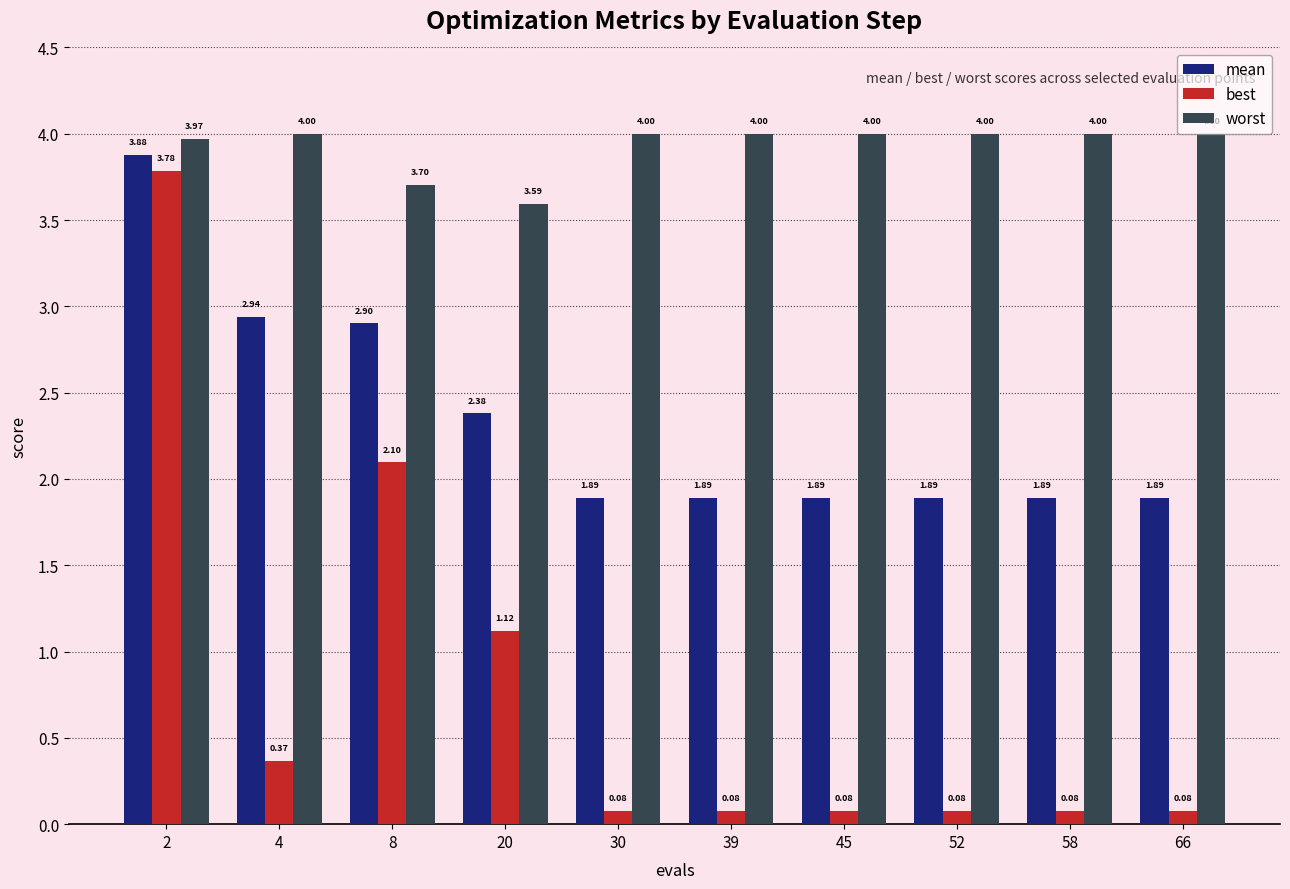

What are all the series names shown in the legend?

mean, best, worst